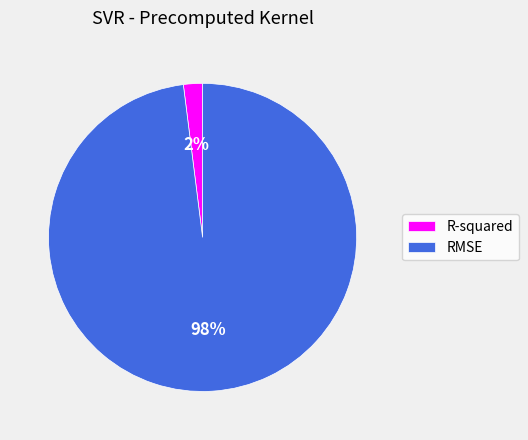

Which category has the biggest portion of the pie?

RMSE